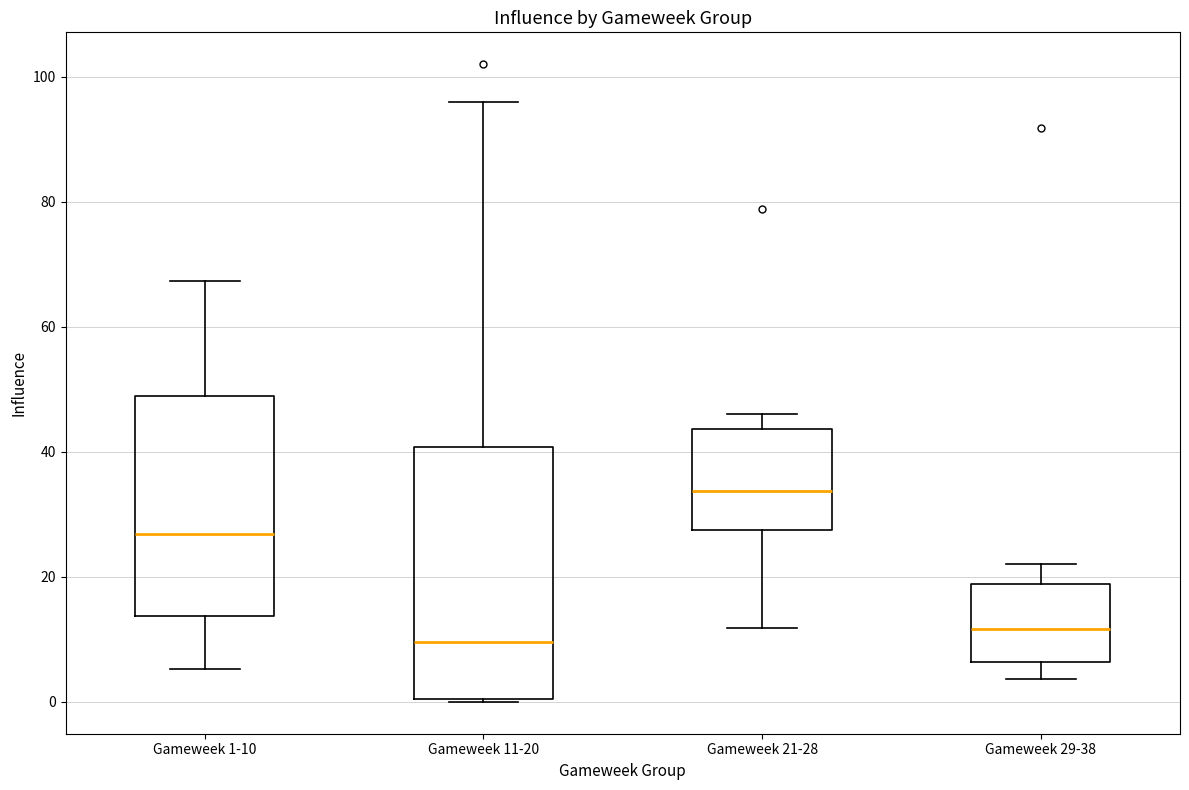

Which box has the highest median line?

Gameweek 21-28